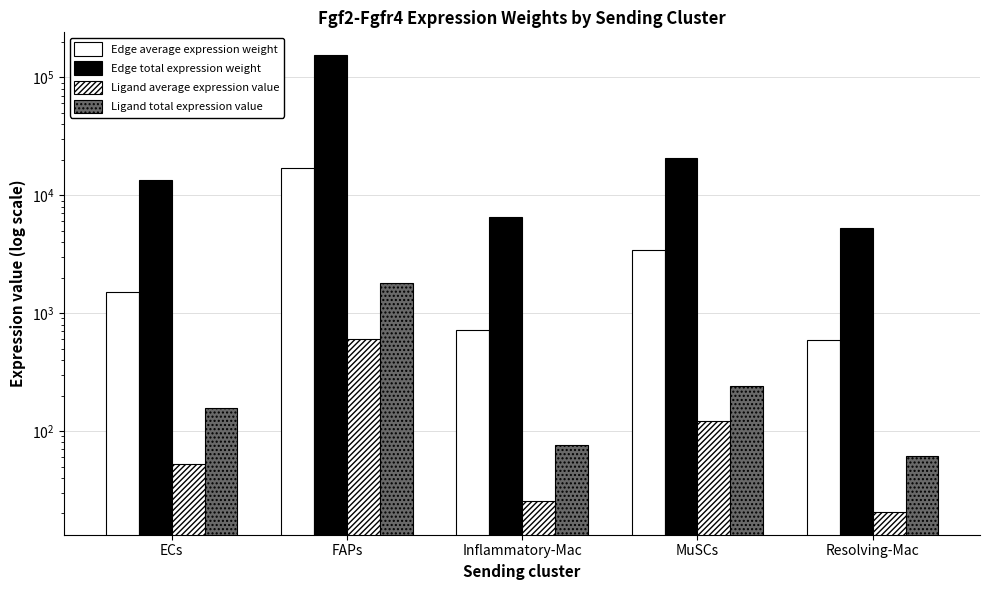

Read the Edge average expression weight value at Resolving-Mac.

587.8